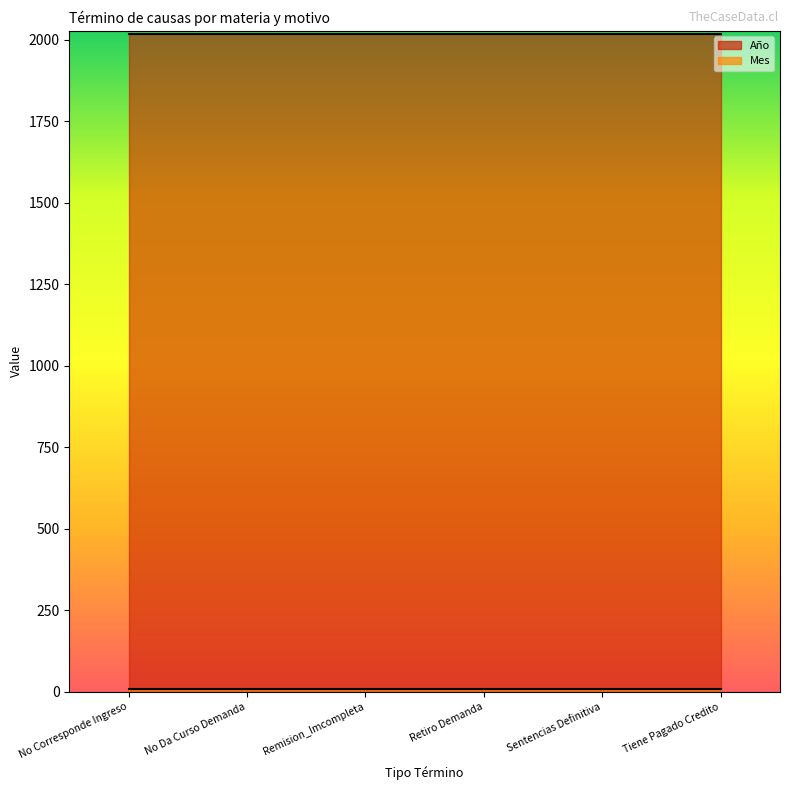

What is the maximum value for Año?

2018